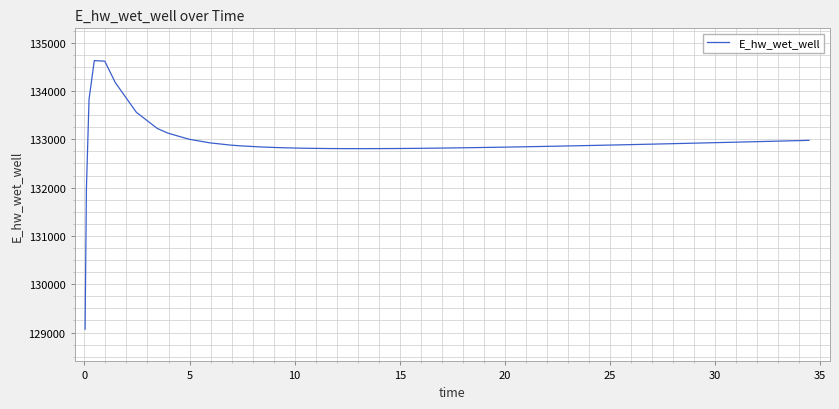

What is the minimum value shown in the chart?

129070.3